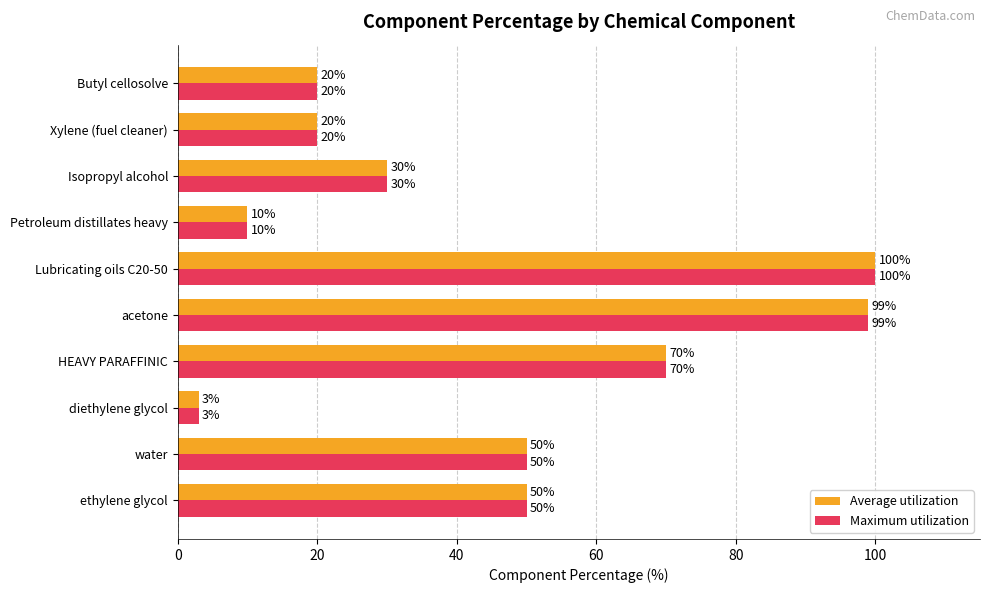

What is the sum of all Maximum utilization values?

452